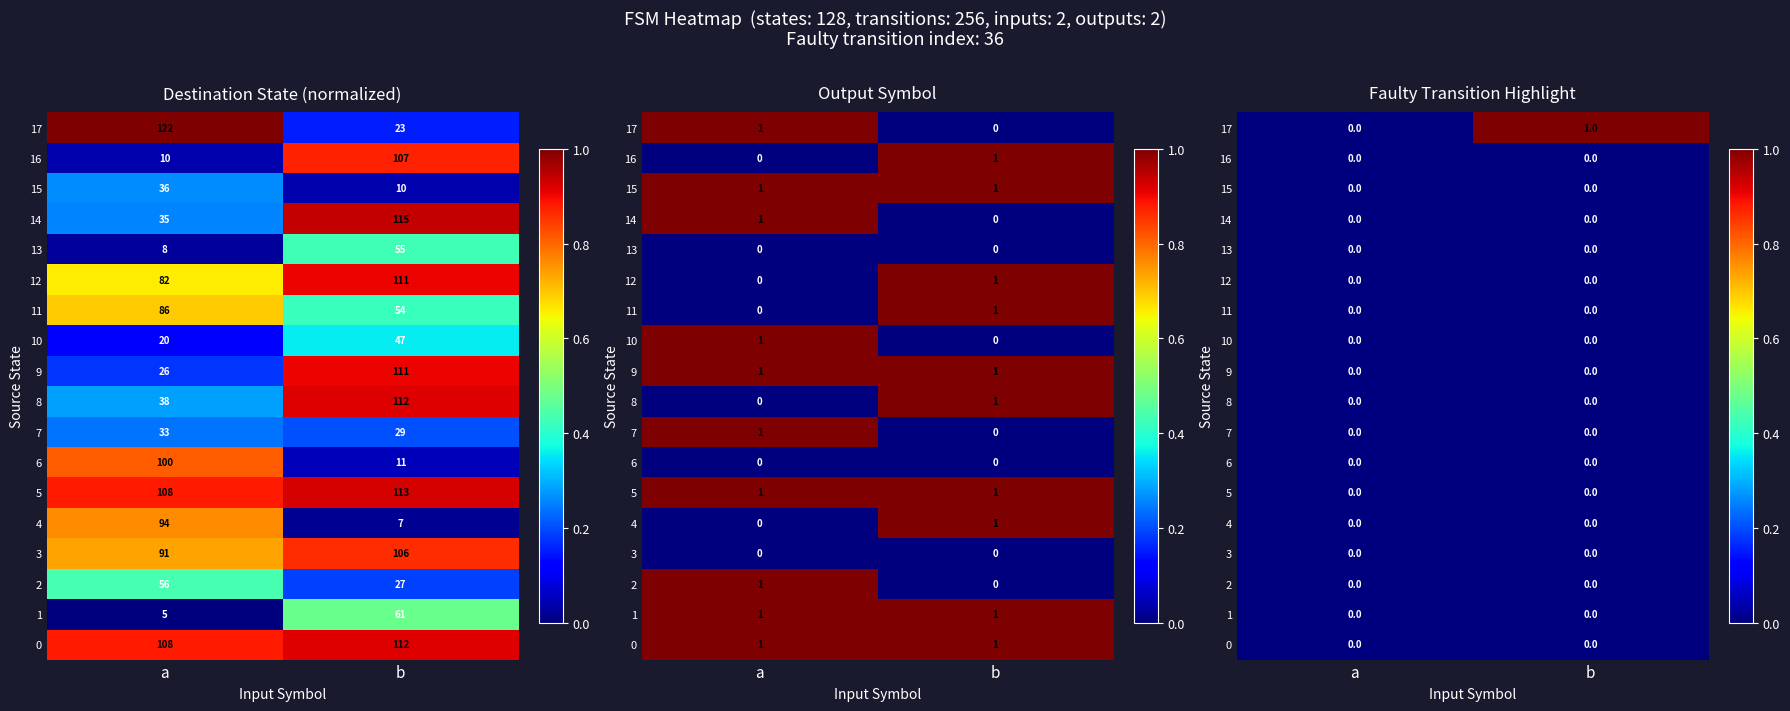

At which category is the sum across all series the highest?

b